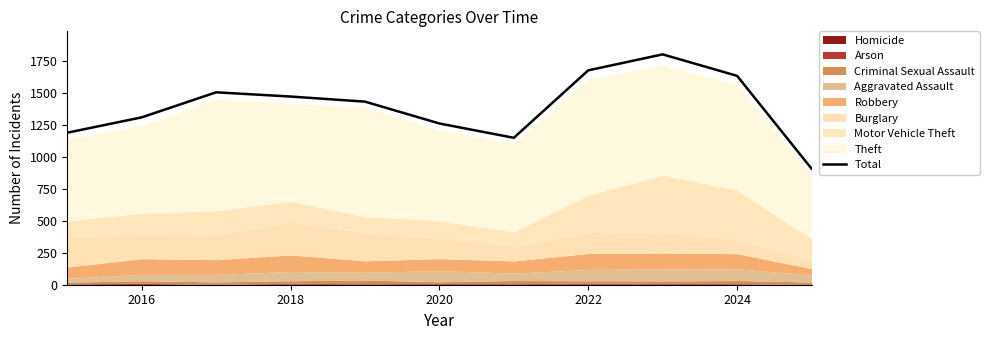

What is the maximum value shown in the chart?

1803